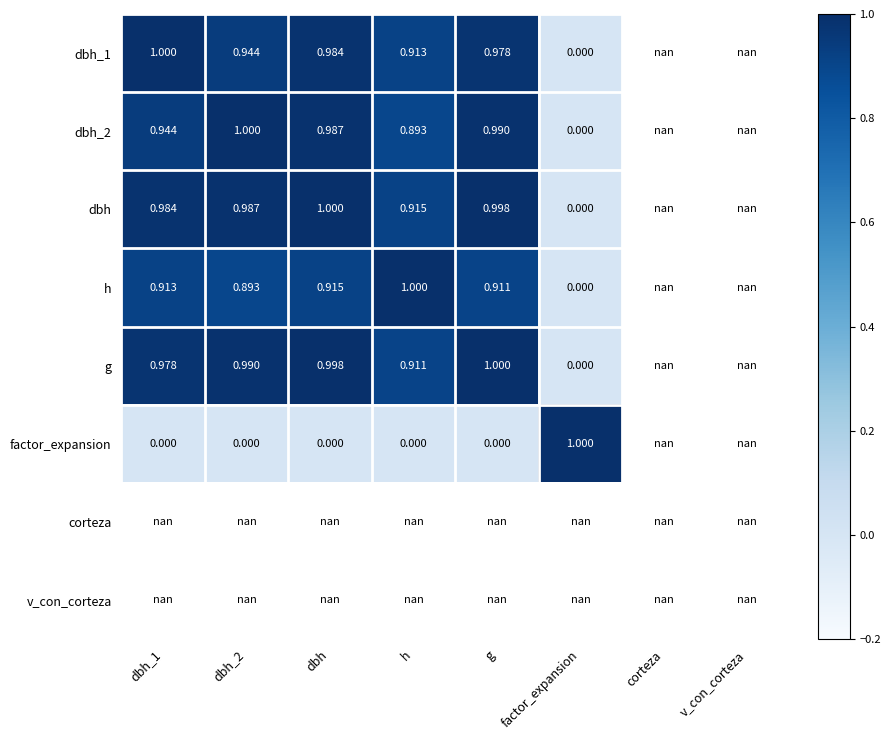

Is the value of factor_expansion at dbh_2 greater than the value of dbh_1 at dbh_1?

No